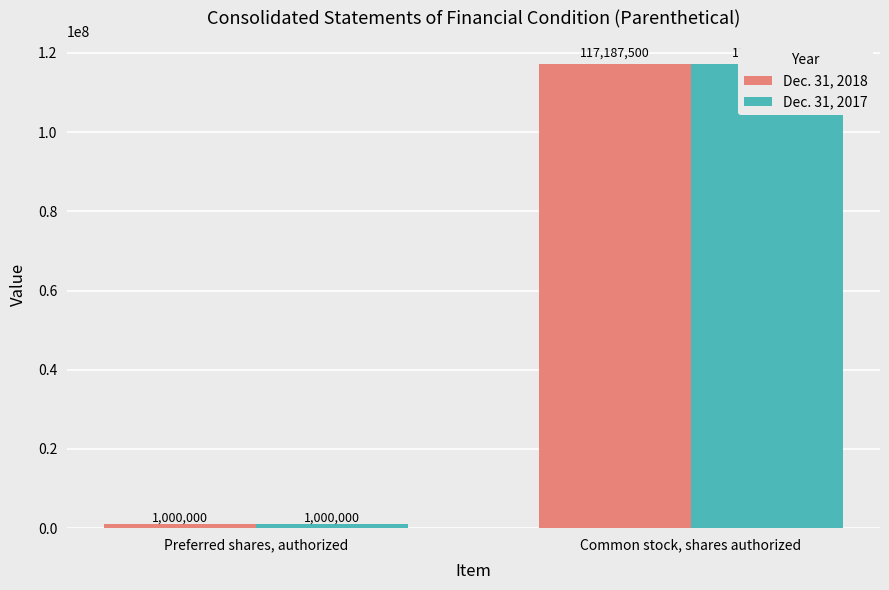

Rank the series at Preferred shares, authorized from highest to lowest value.

Dec. 31, 2018, Dec. 31, 2017